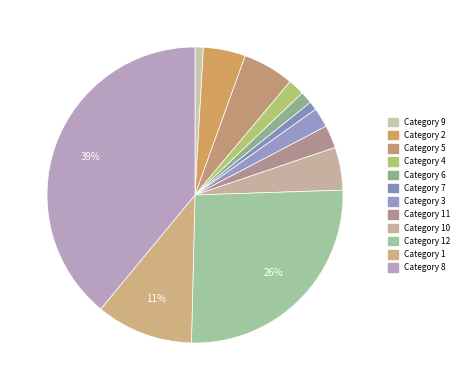

How many slices are in this pie chart?

12